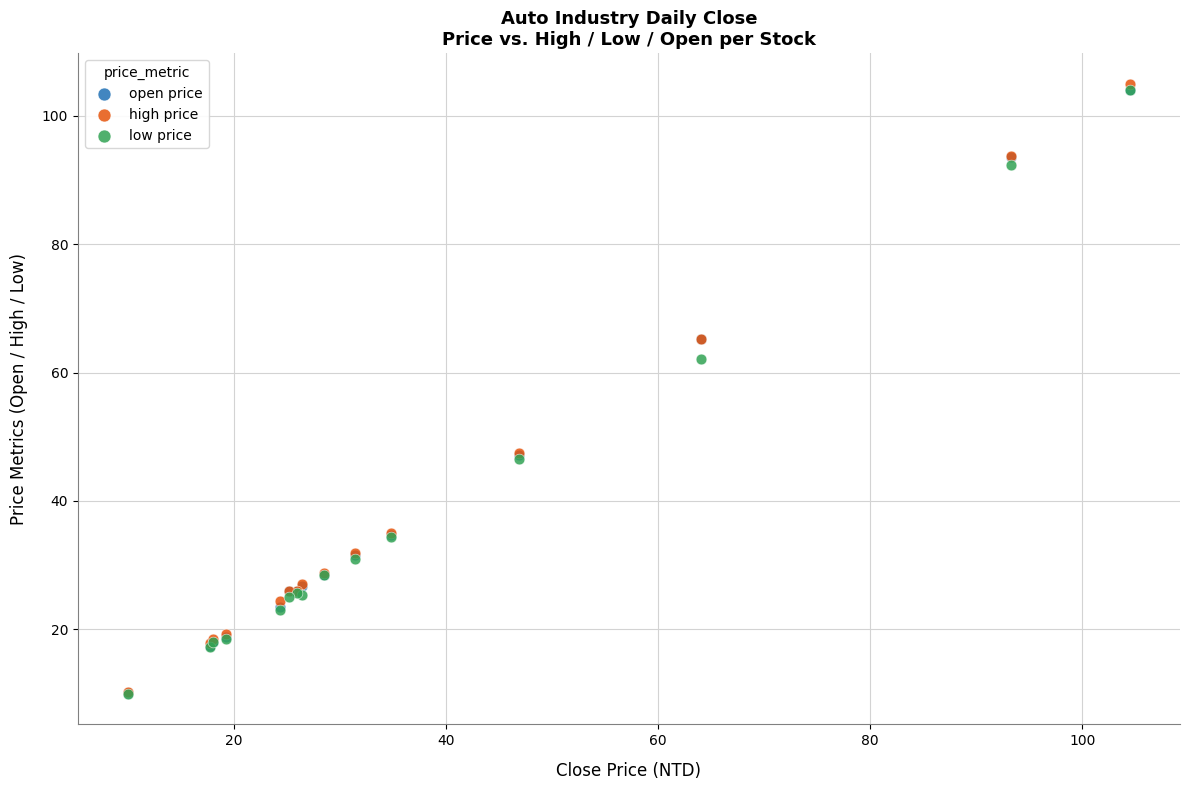

In the high price series, what Y value is closest to 57?

65.2